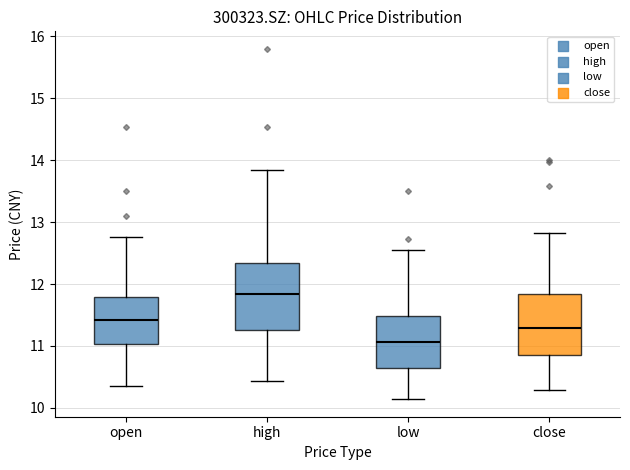

Where does the lower whisker of the box for close end on the y-axis? The values are not printed on the chart, so give them approximately, as read against the axis.

10.3